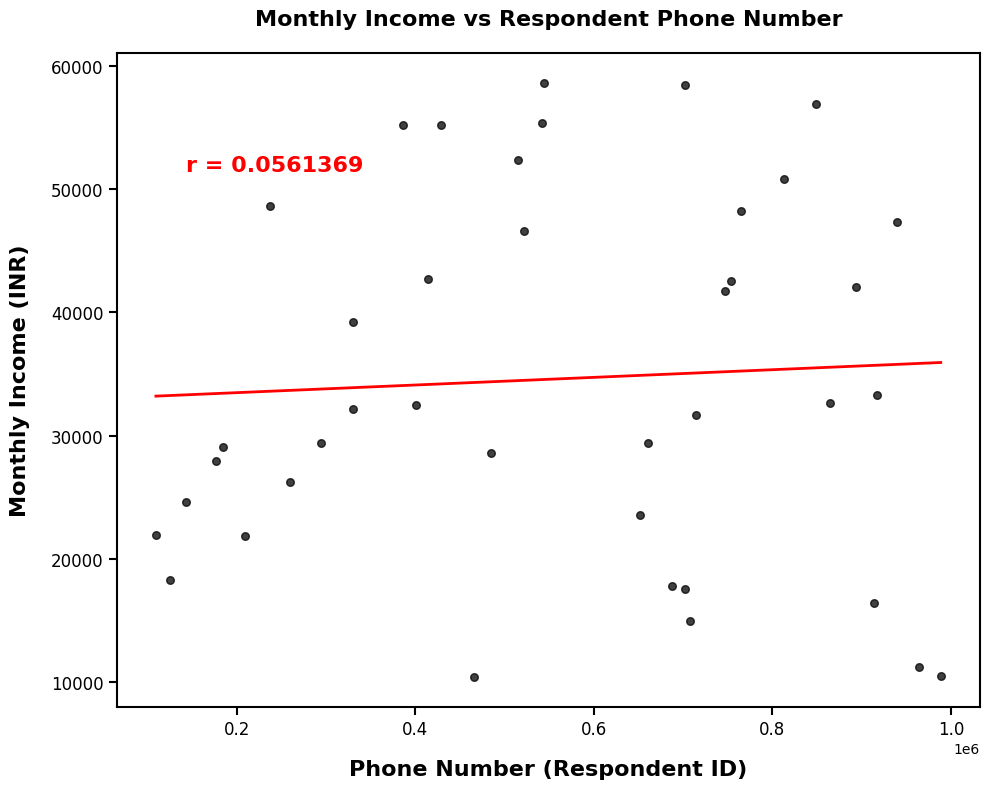

What is the range of X values (max minus min)?

879390